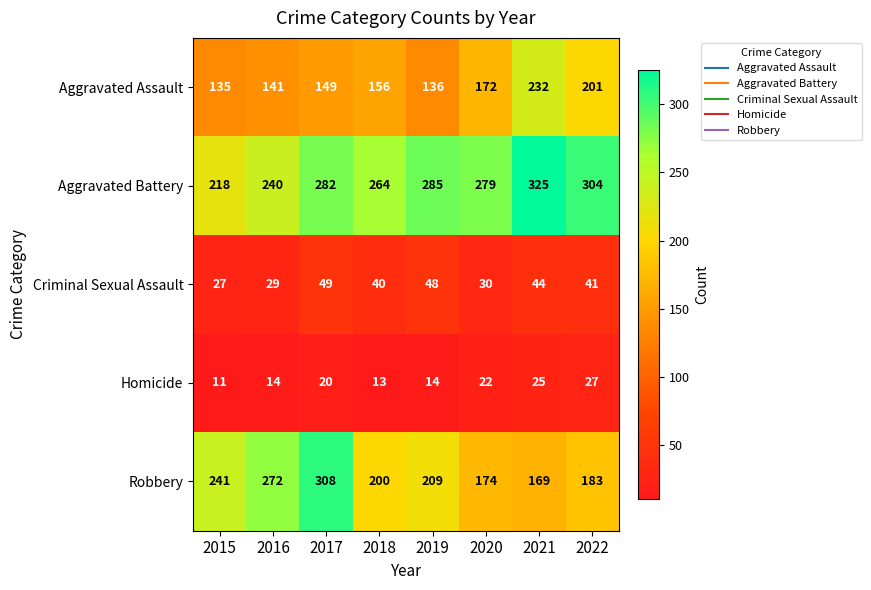

True or false: Criminal Sexual Assault has a value of 30 at 2021.

False